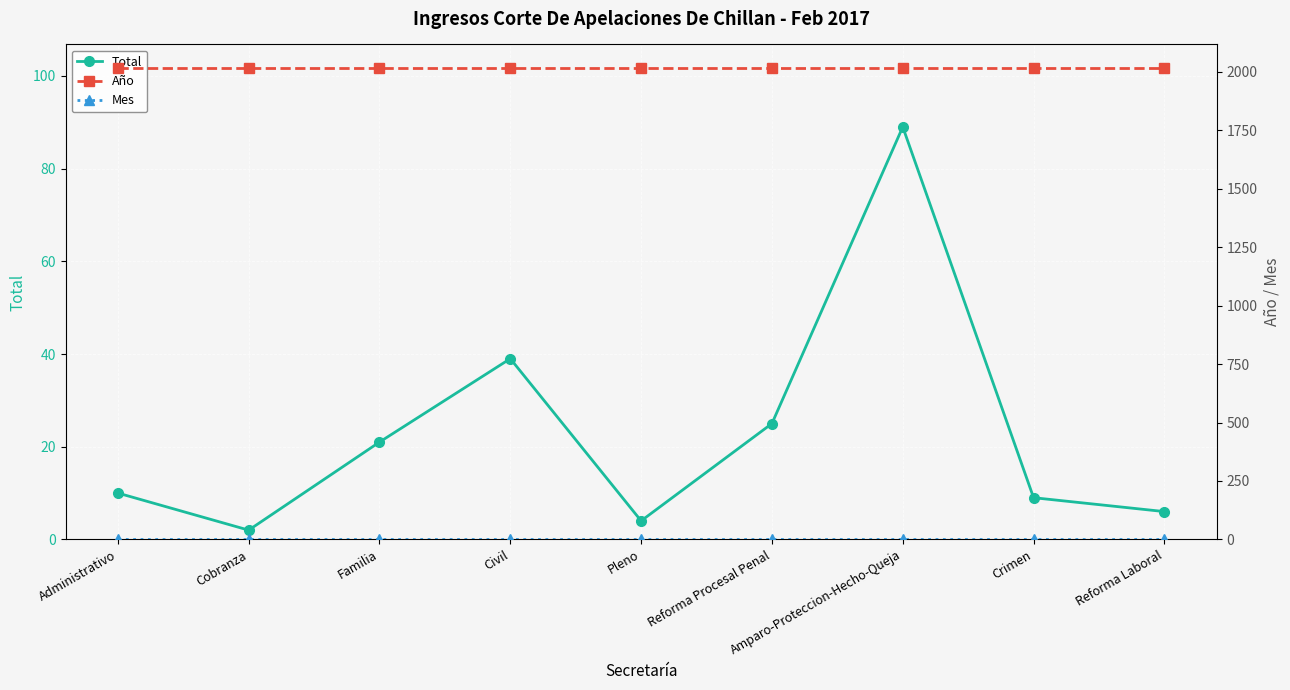

Reading left to right, extract all data points from this chart.

Total: Administrativo=10	Cobranza=2	Familia=21	Civil=39	Pleno=4	Reforma Procesal Penal=25	Amparo-Proteccion-Hecho-Queja=89	Crimen=9	Reforma Laboral=6
Año: Administrativo=2017	Cobranza=2017	Familia=2017	Civil=2017	Pleno=2017	Reforma Procesal Penal=2017	Amparo-Proteccion-Hecho-Queja=2017	Crimen=2017	Reforma Laboral=2017
Mes: Administrativo=2	Cobranza=2	Familia=2	Civil=2	Pleno=2	Reforma Procesal Penal=2	Amparo-Proteccion-Hecho-Queja=2	Crimen=2	Reforma Laboral=2